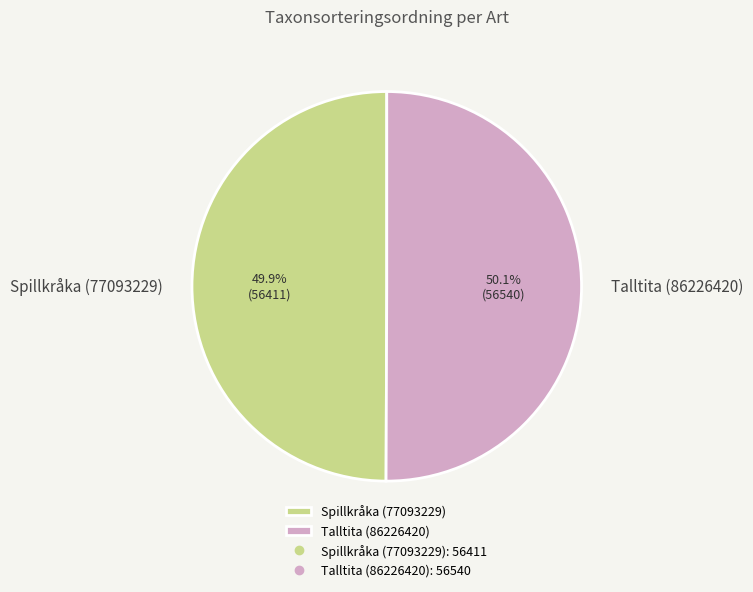

To the nearest percent, what portion does Spillkråka (77093229) represent?

50%